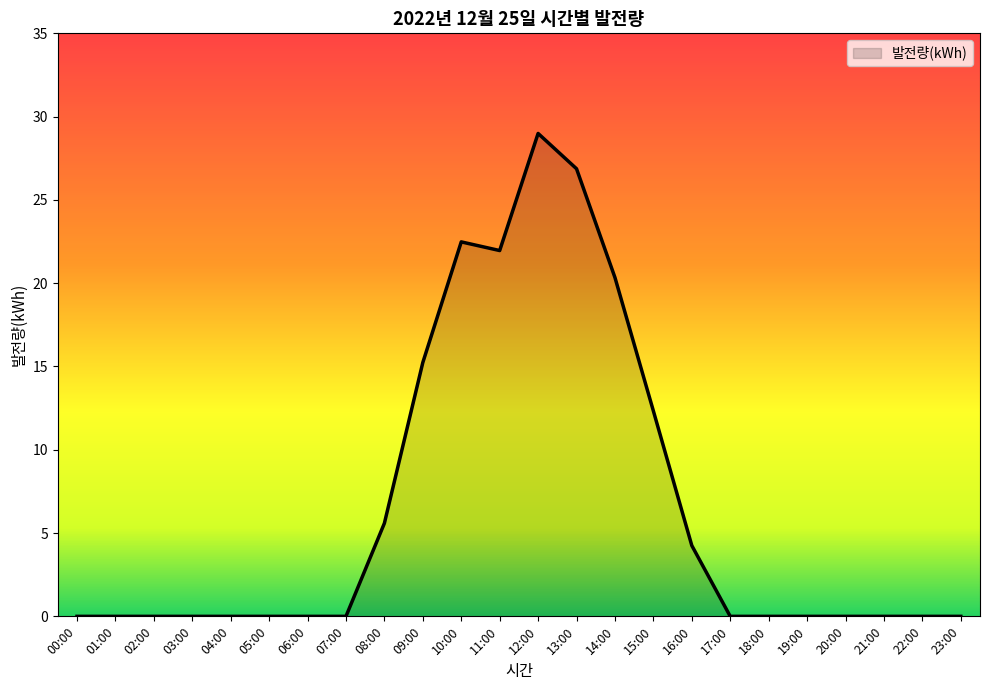

At which label is the value closest to 14?

09:00